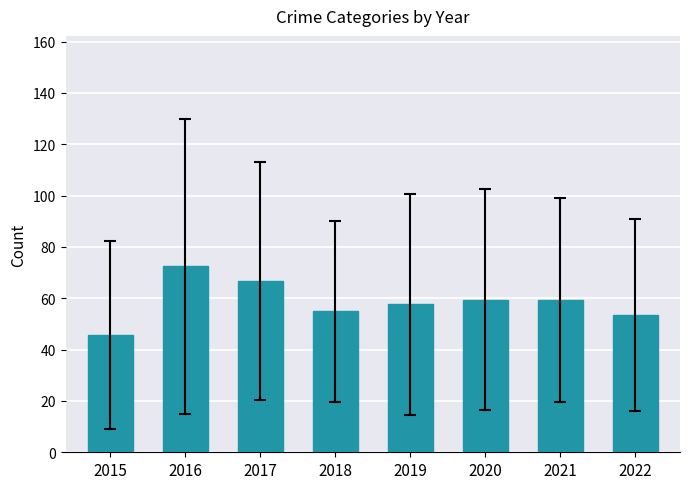

Between 2015 and 2020, which is larger?

2020